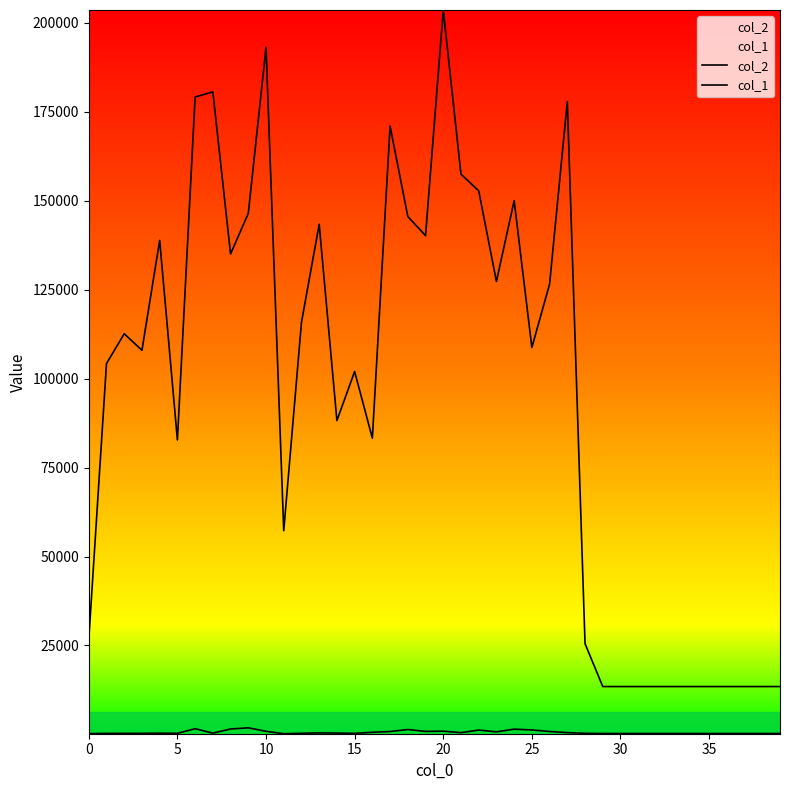

What is the sum of the col_1 values at 23 and 34?

948